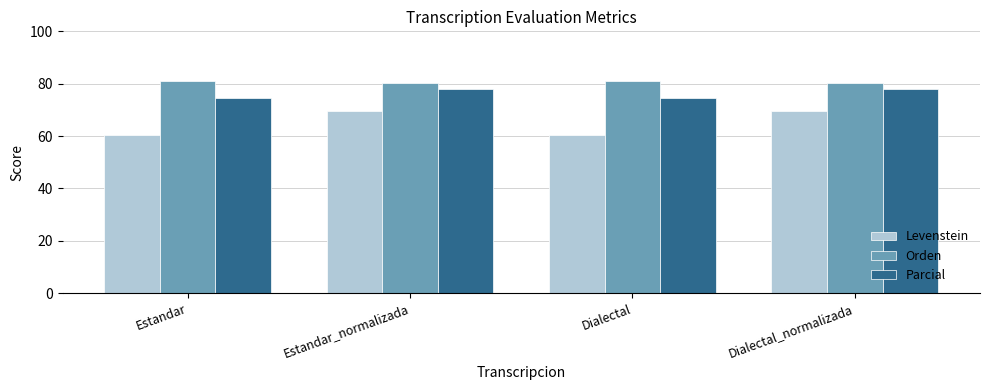

What position from the left is Dialectal?

3